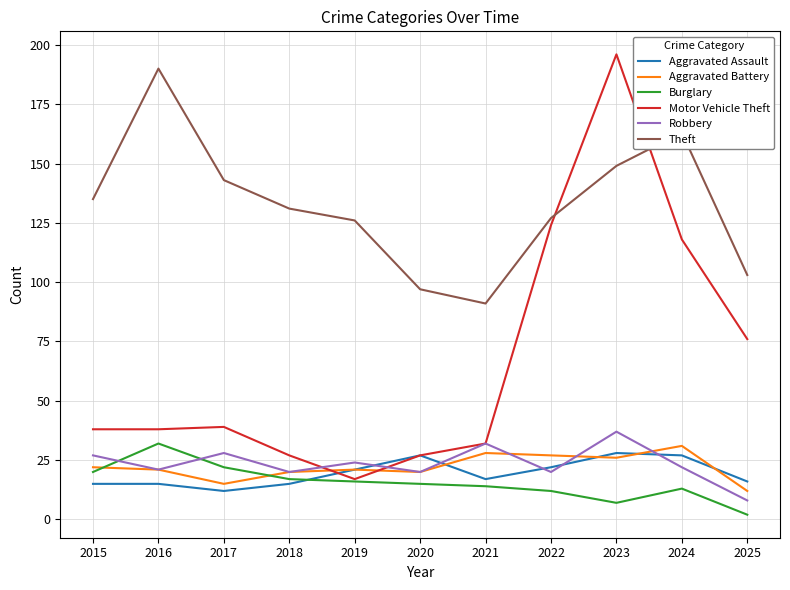

Is it true that Motor Vehicle Theft equals 58 at 2024?

False